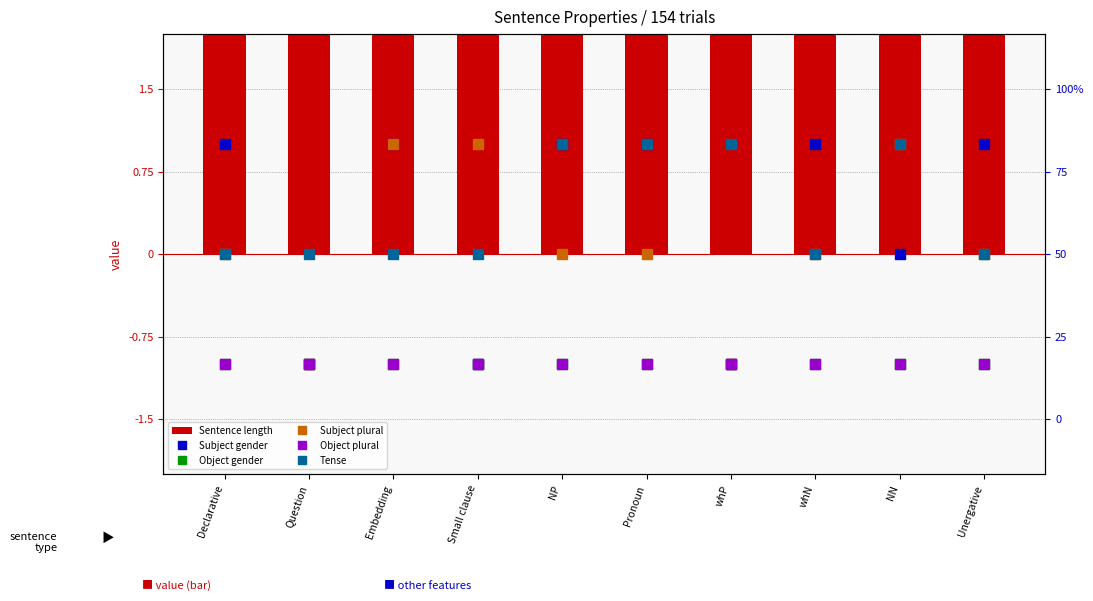

Which category has the highest value in the Sentence length series?

Embedding